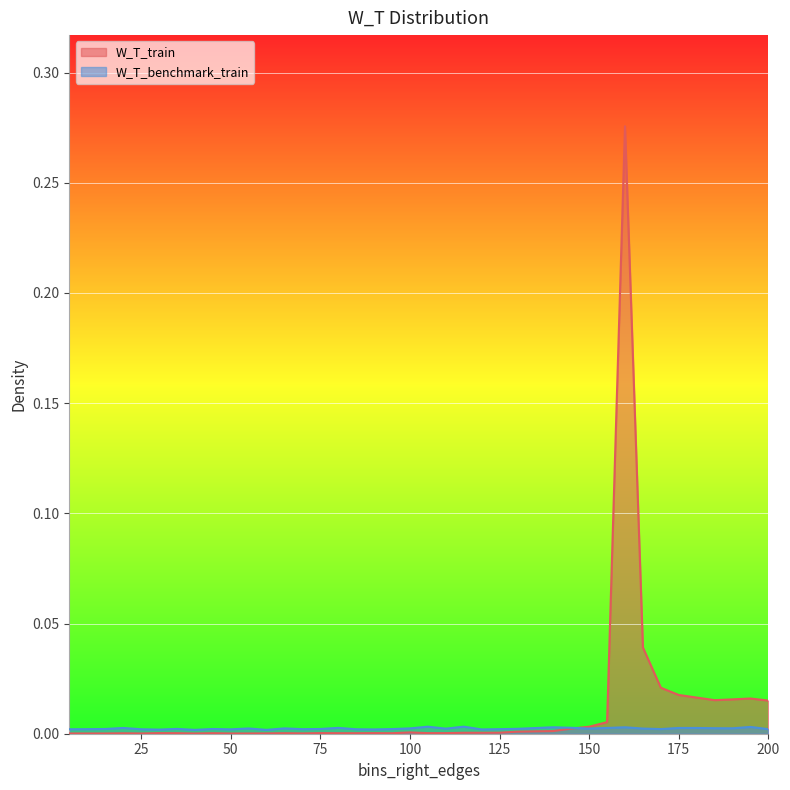

What are all the series names shown in the legend?

W_T_train, W_T_benchmark_train